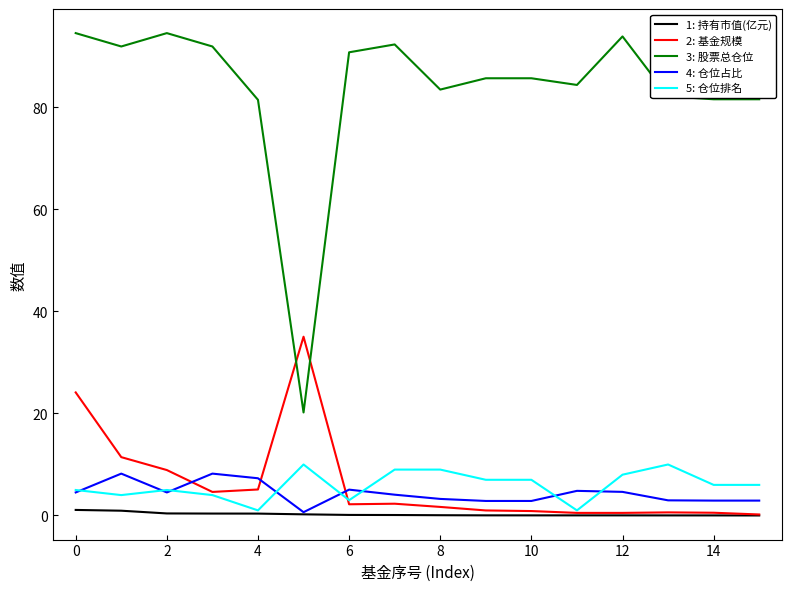

True or false: 3: 股票总仓位 and 4: 仓位占比 cross at least once.

False